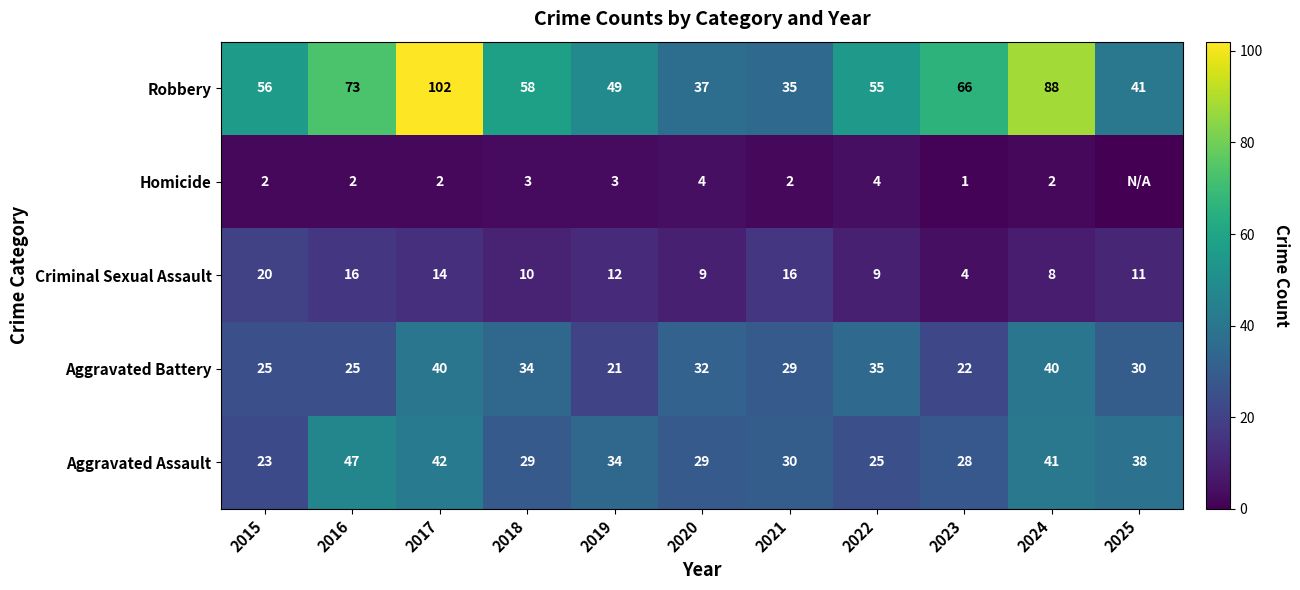

What is the total value across all series at 2024?

179